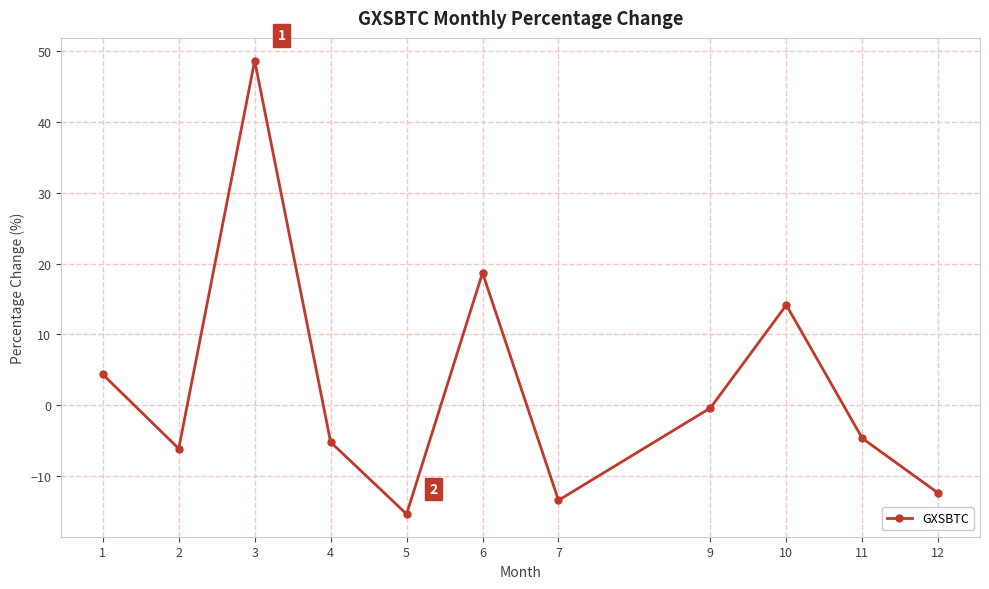

Which category has the highest value across all series?

3